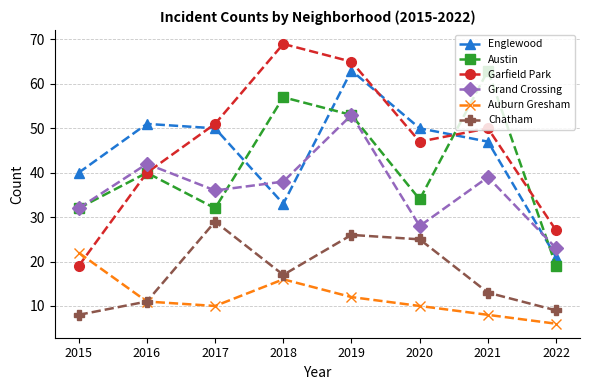

Is the value of Englewood at 2021 greater than the value of Auburn Gresham at 2018?

Yes